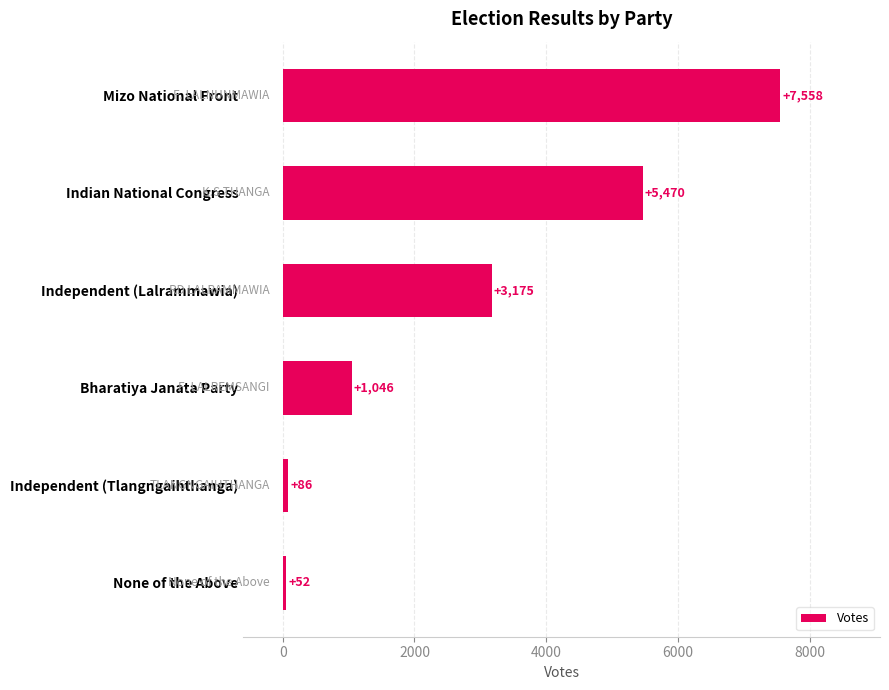

How many data points are less than 3175?

3